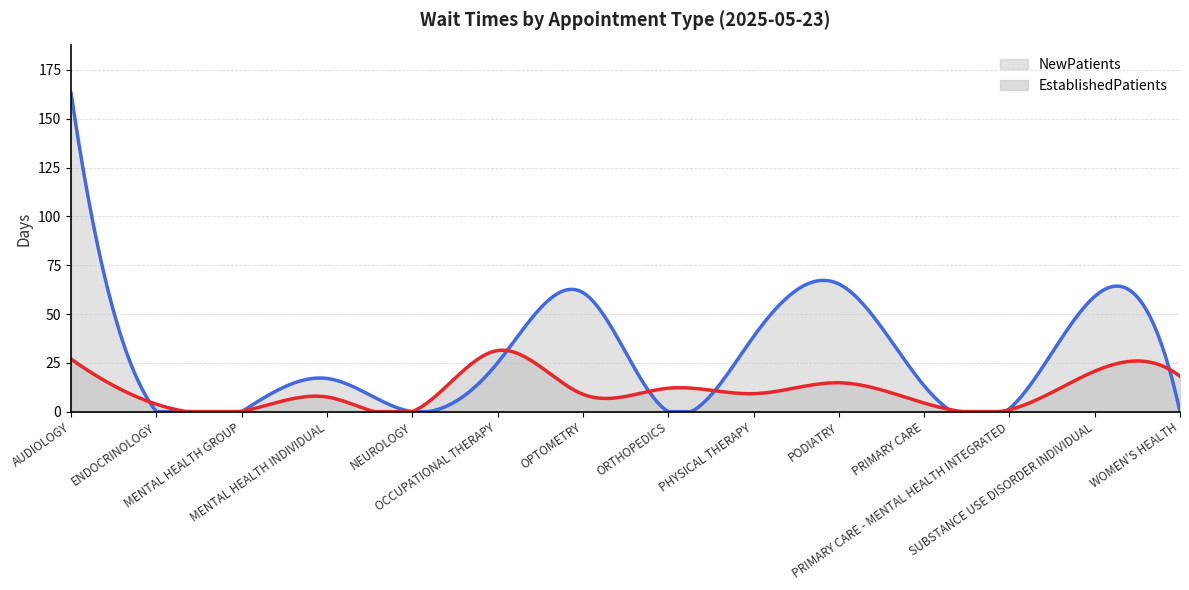

True or false: NewPatients and EstablishedPatients intersect in this chart.

True